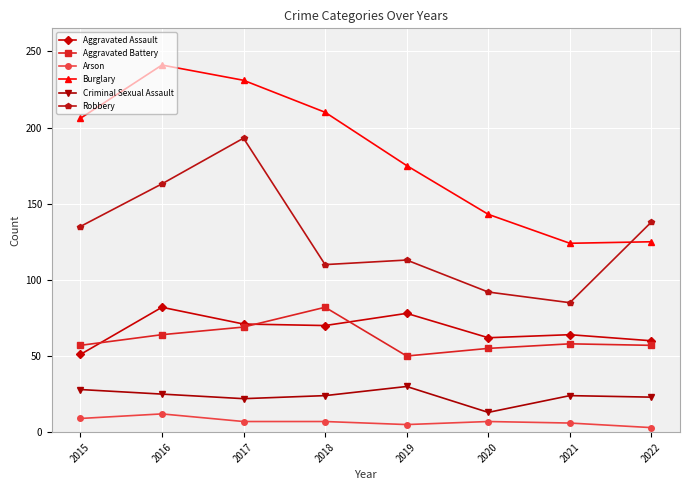

What is the value of the Robbery point at the 1st from the left?

135